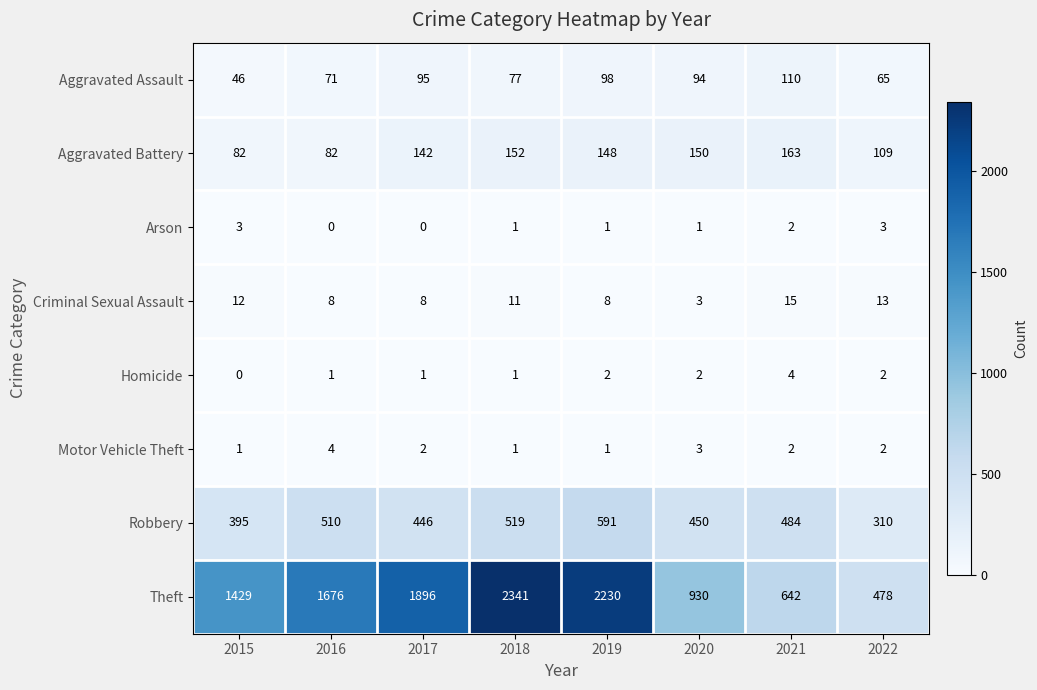

Which label corresponds to the largest value in the chart?

2018